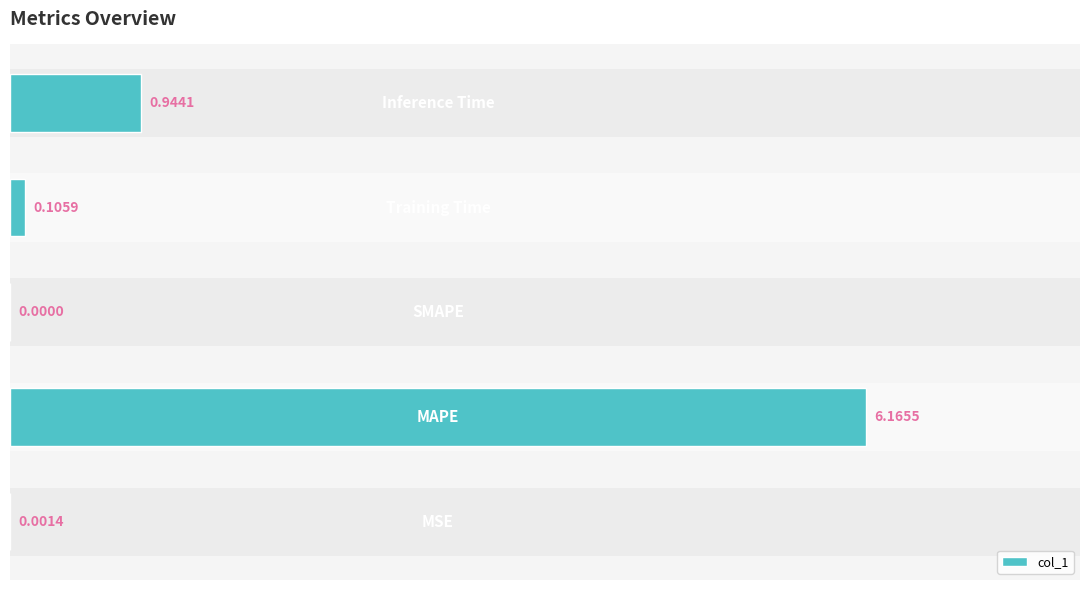

How many distinct data groups are displayed?

1